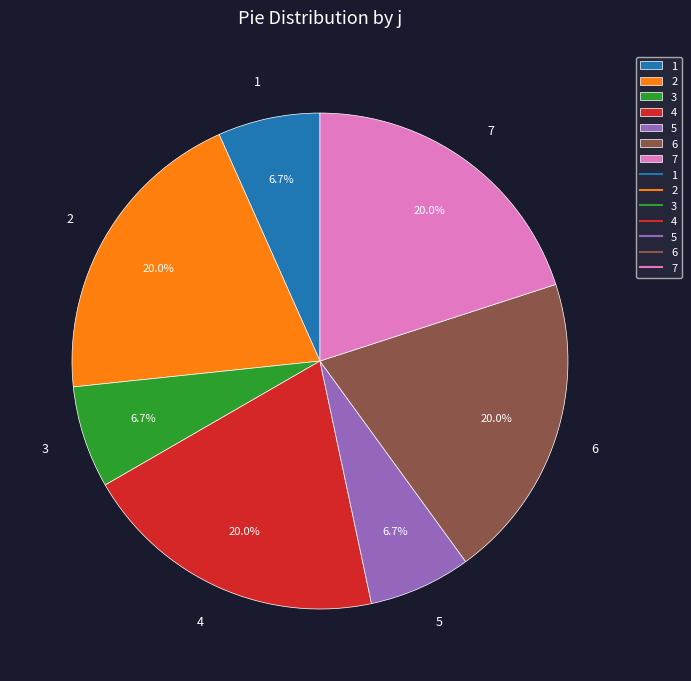

Is the sum of 4 and 2 greater than half?

No